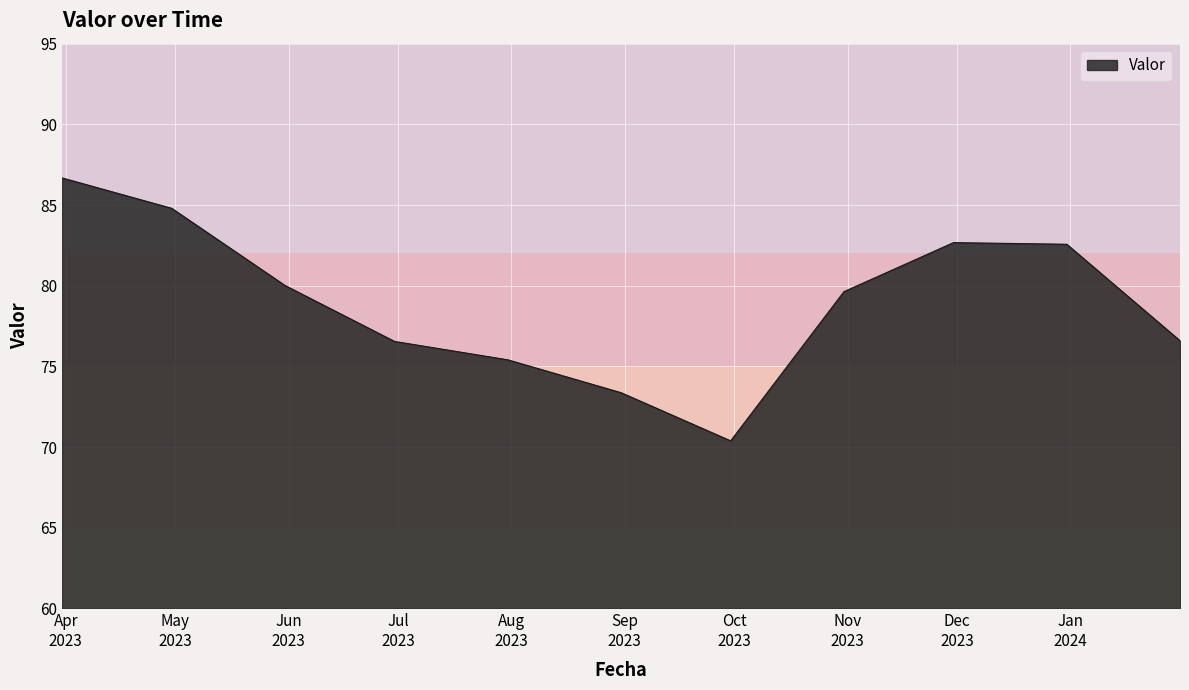

What is the maximum value shown in the chart?

86.7